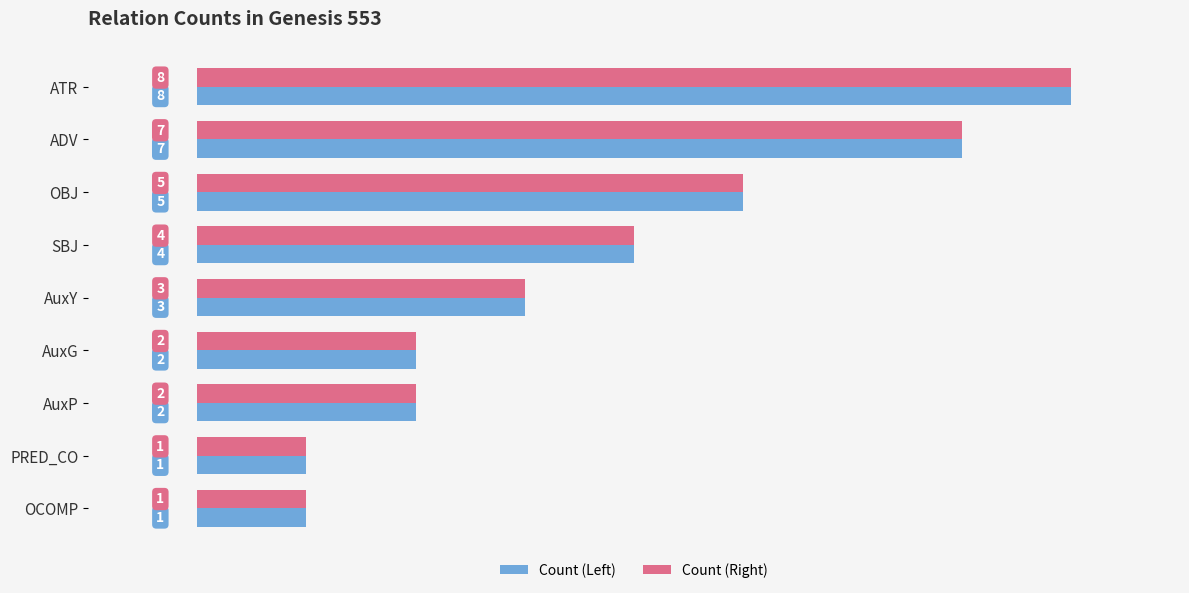

How many values in the Count (Left) series are below 3?

4